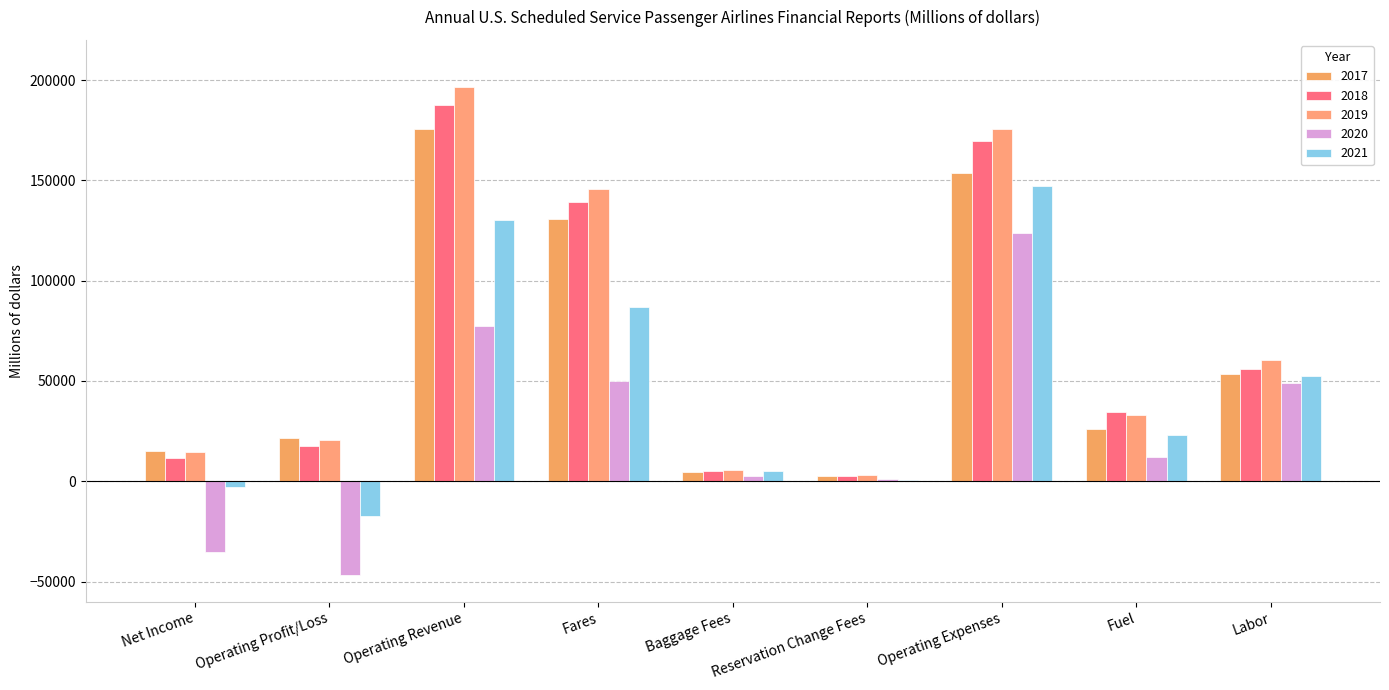

How many groups of bars are there?

9